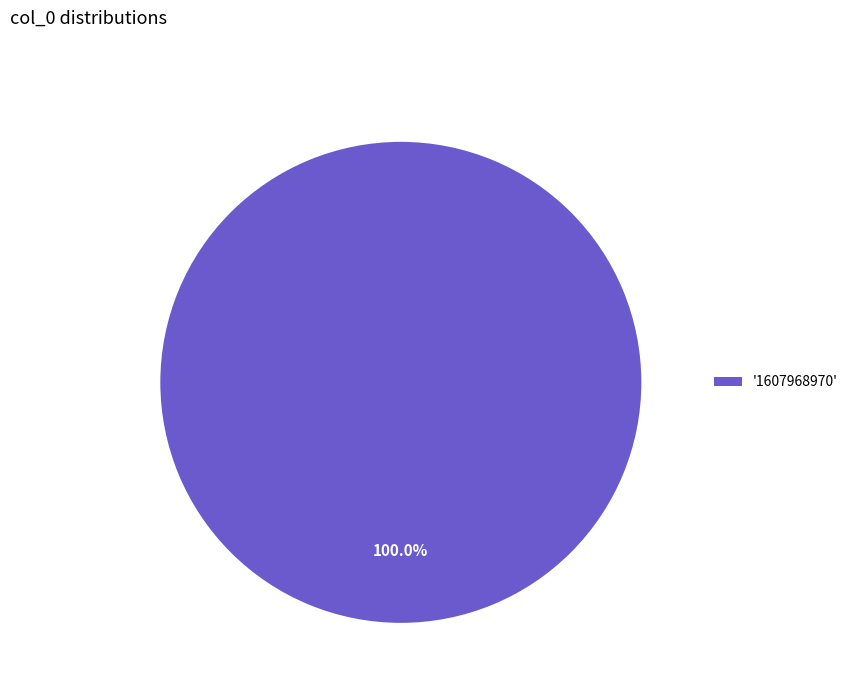

What is the majority slice?

'1607968970'